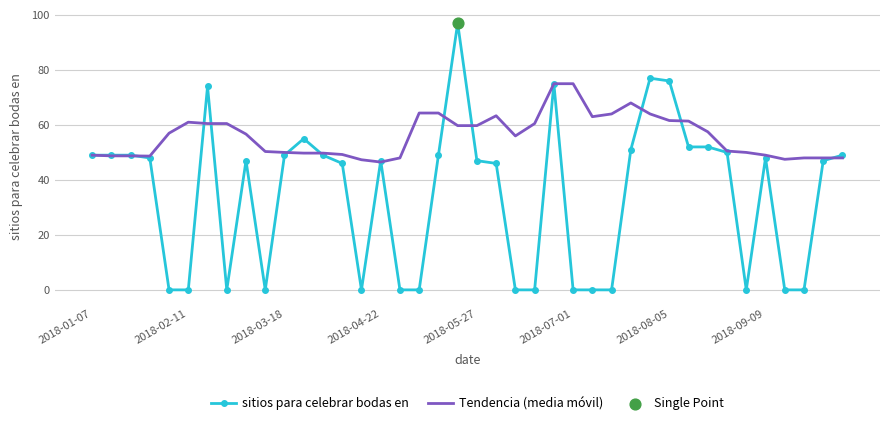

Which series has the largest total across all categories?

Tendencia (media móvil)